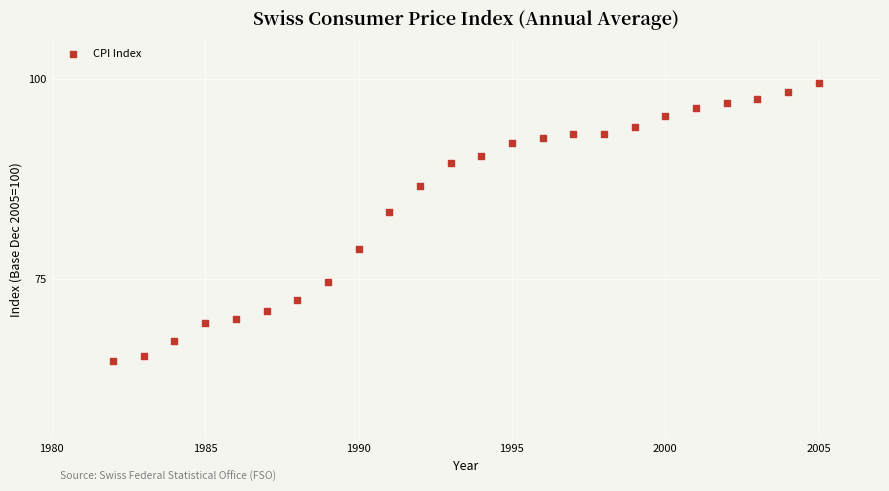

What Y value in the scatter plot is closest to 82?

83.3